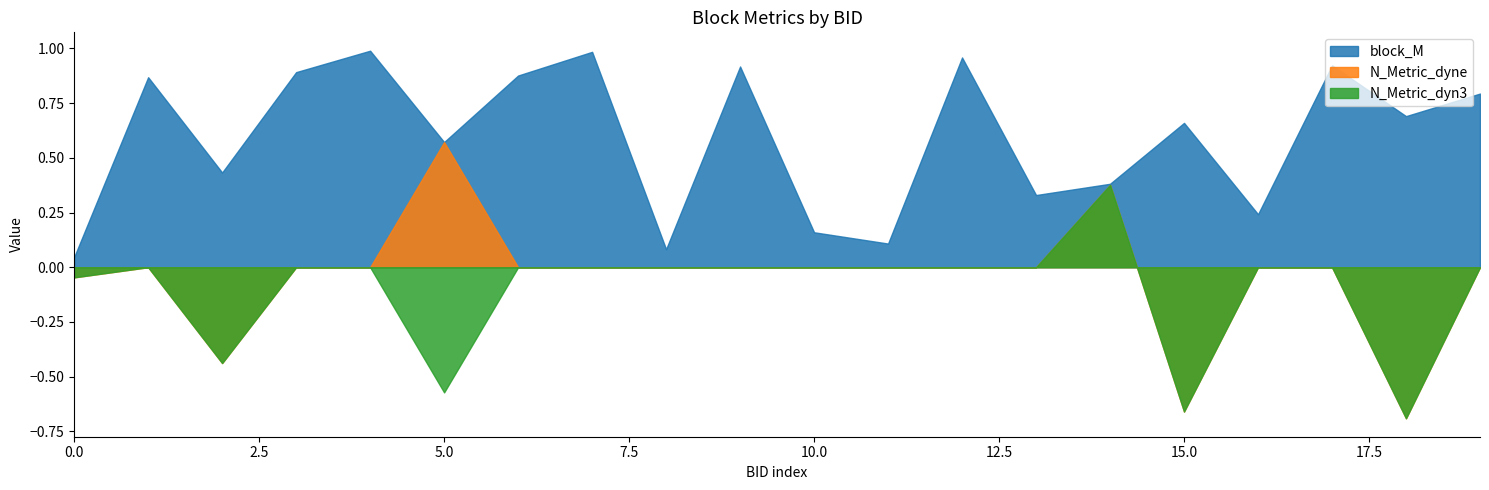

True or false: N_Metric_dyn3 and block_M cross at least once.

False